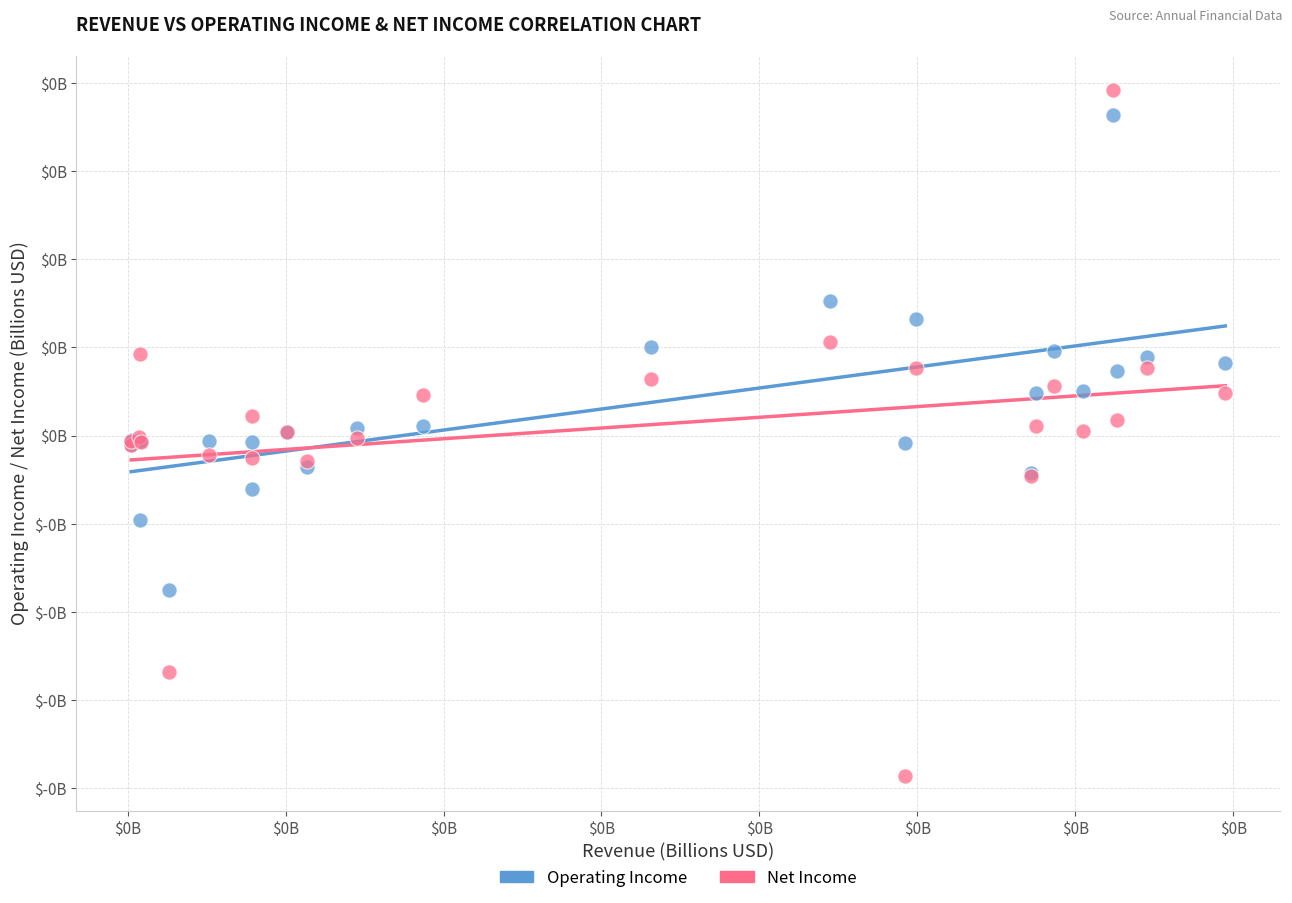

Which series contains the lowest Y value?

Net Income